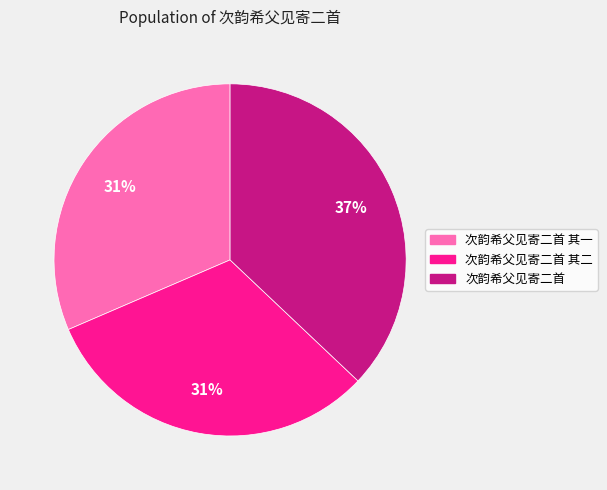

Is there a majority slice in this chart?

No